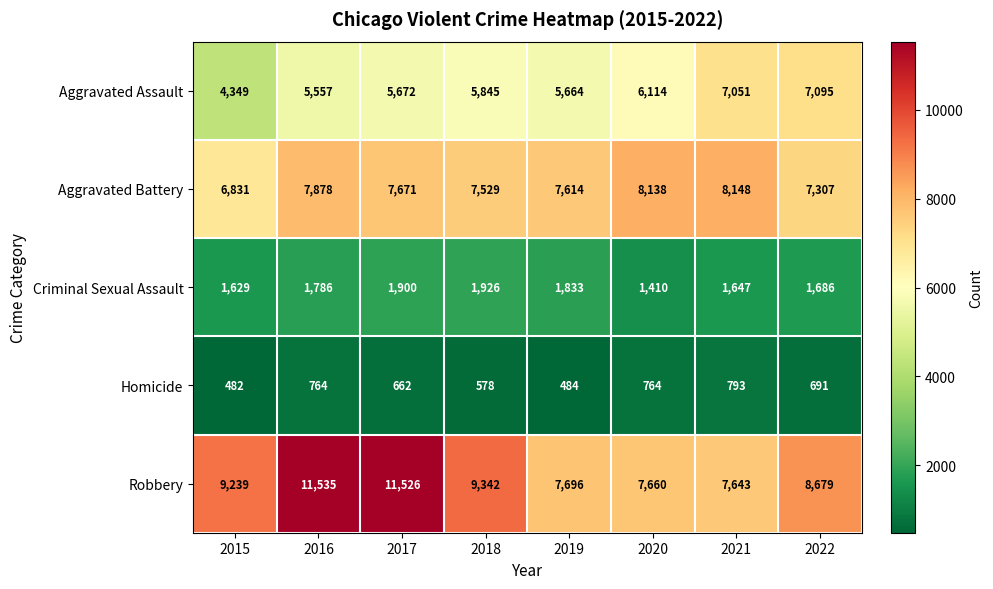

Between 2015 and 2018, which series saw the biggest shift?

Aggravated Assault